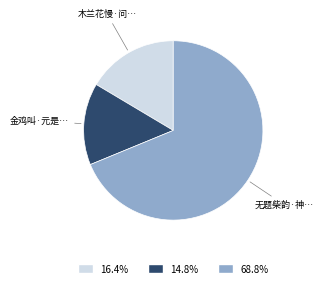

Does any single category account for the majority?

Yes